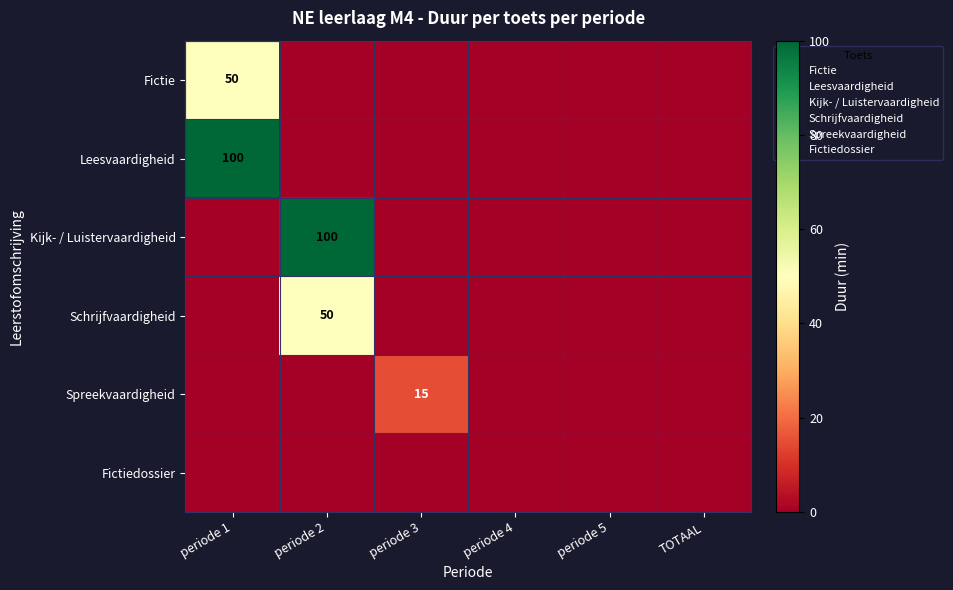

Between periode 1 and TOTAAL, which series saw the biggest shift?

Leesvaardigheid